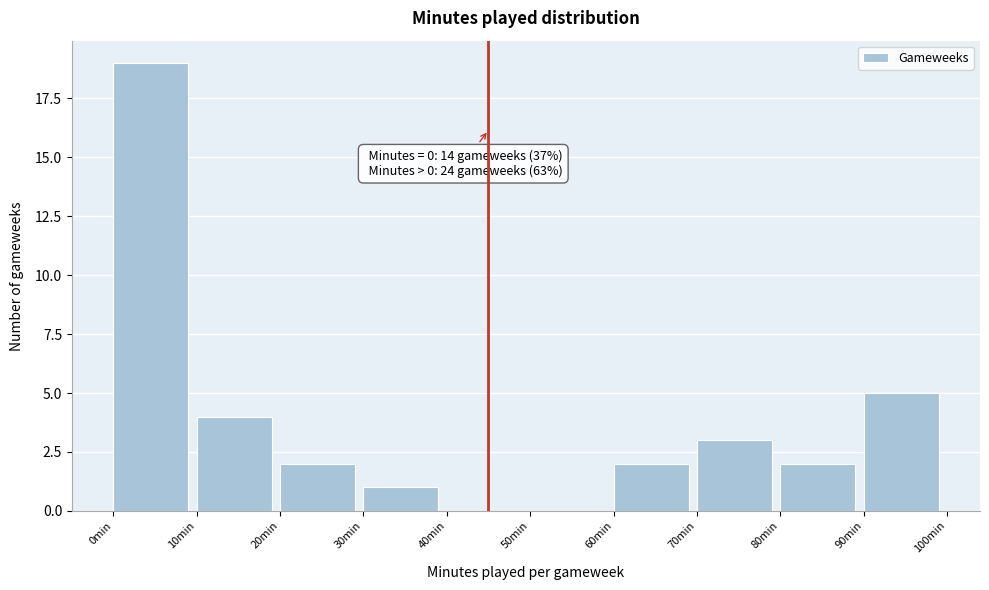

Which range on the x-axis has the tallest bar?

0 to 10